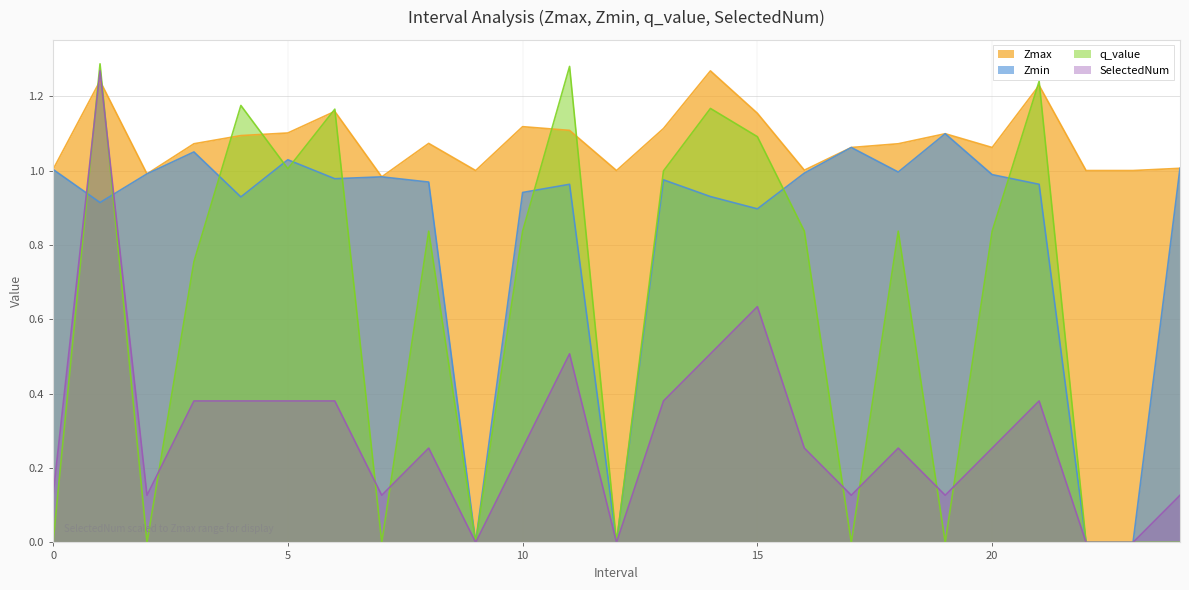

True or false: Zmin and Zmax cross at least once.

False